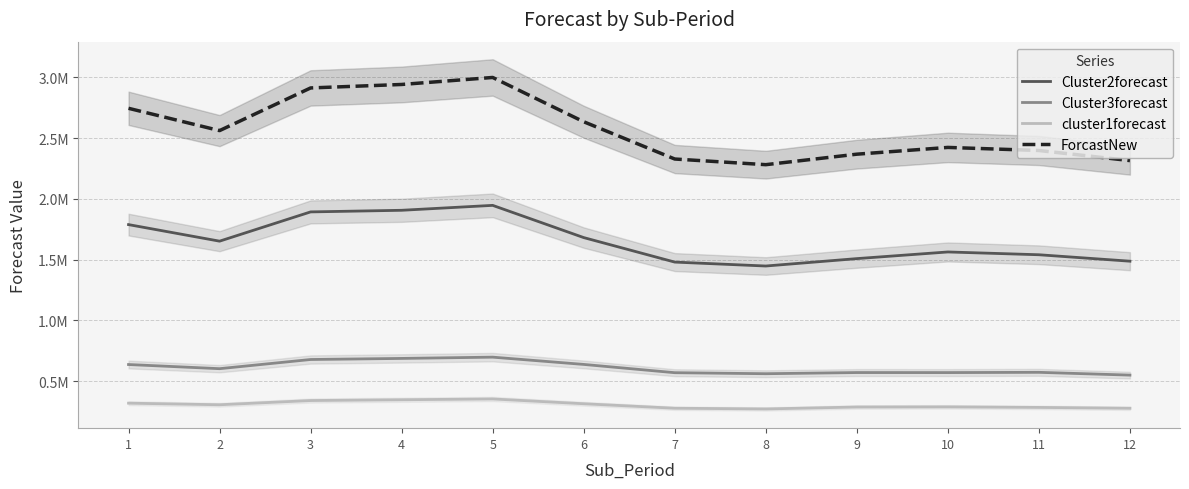

Where is ForcastNew nearest to the value 2639808?

6